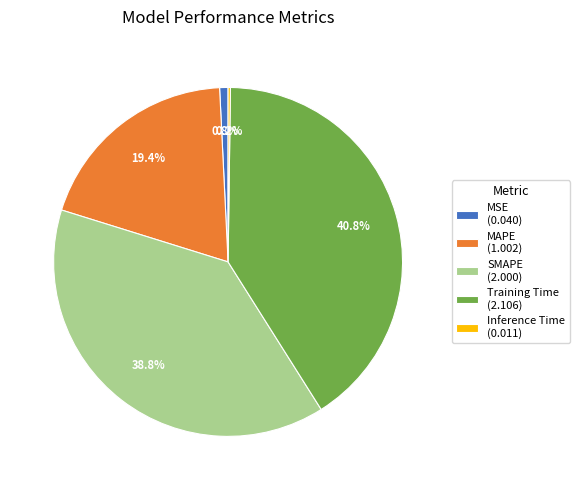

What is the ratio of the value at Training Time (2.106) to the value at MAPE (1.002)?

2.1